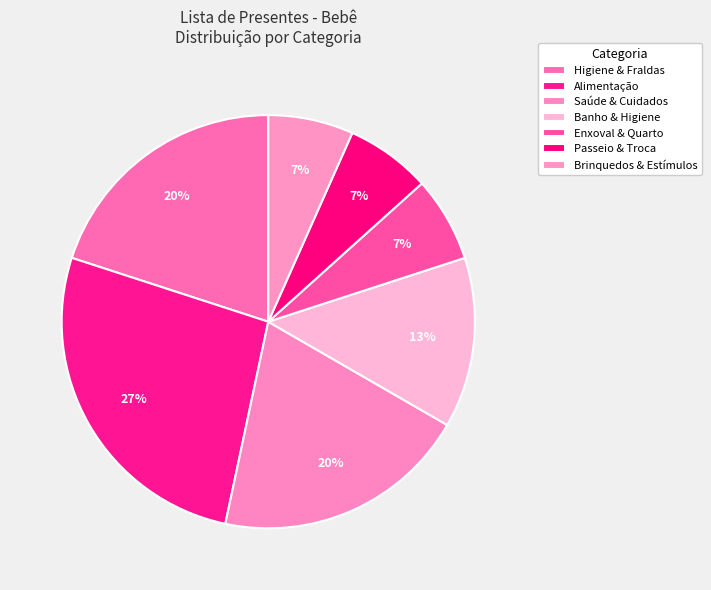

Is there any slice that represents more than half of the pie?

No